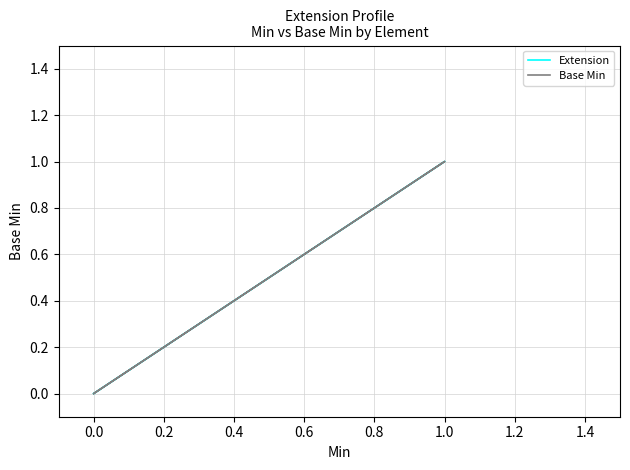

In Extension, how many points are higher than both neighbors (excluding endpoints)?

1